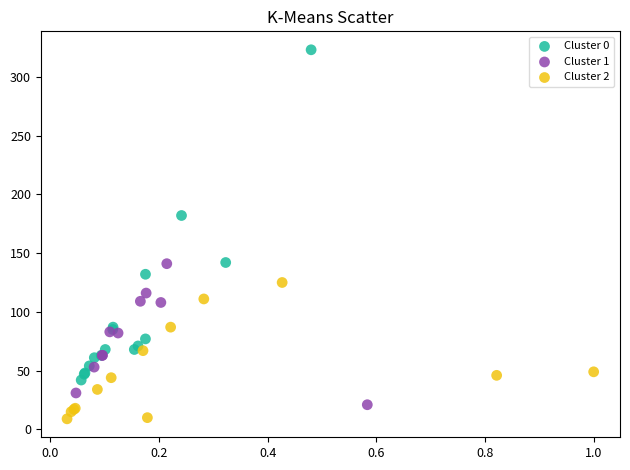

Which series reaches the maximum Y coordinate?

Cluster 1